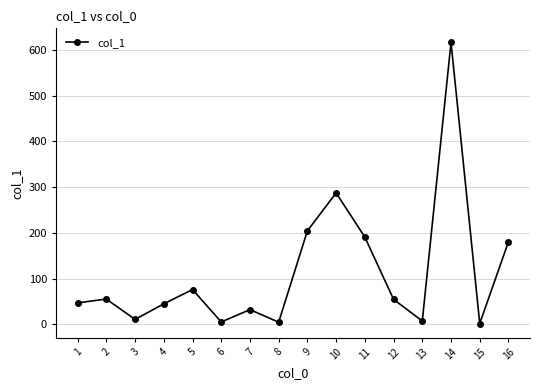

The chart shows a value of 133.9 at 9. True or false?

False